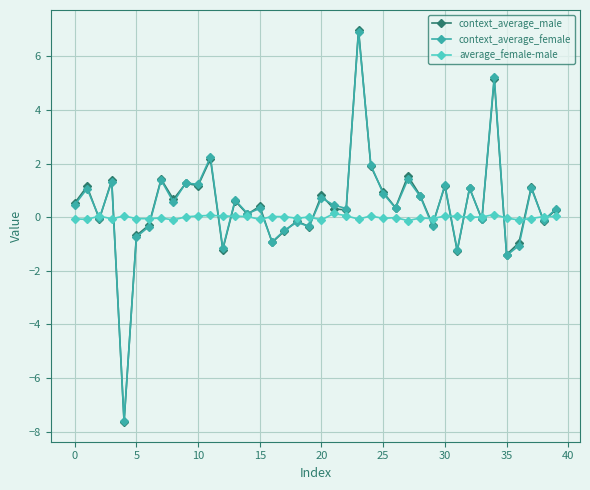

Which series has the widest spread of values?

context_average_male